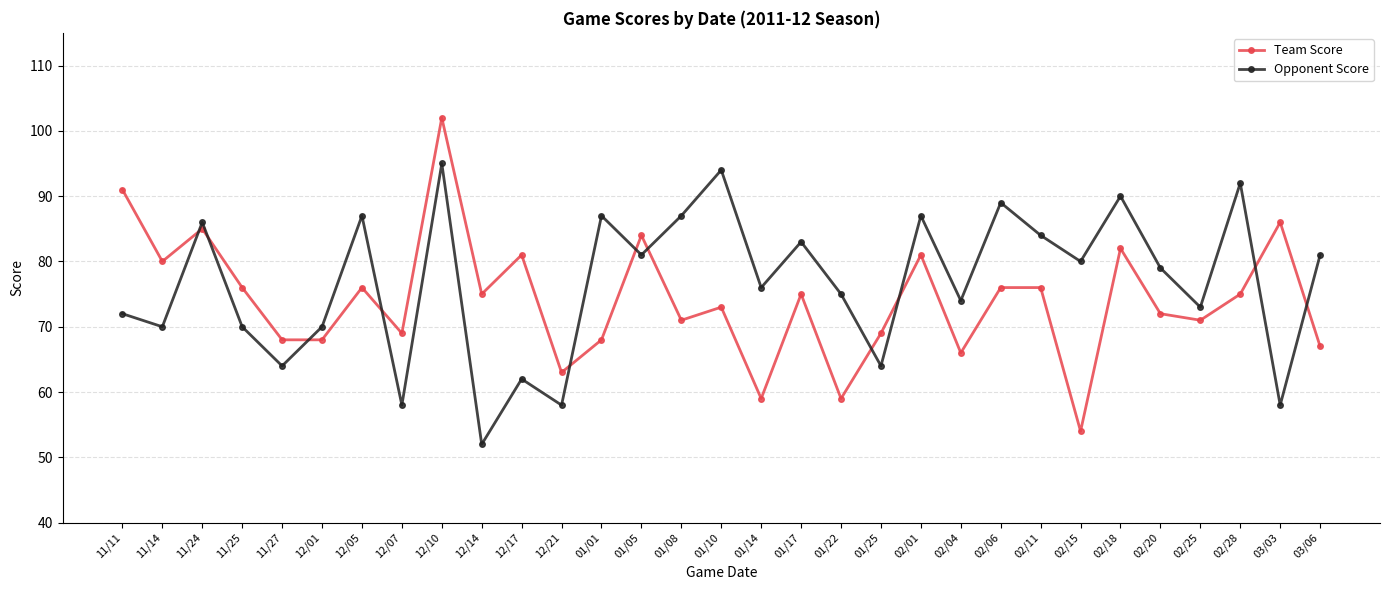

The value of Opponent Score at 01/10 is 133. True or false?

False